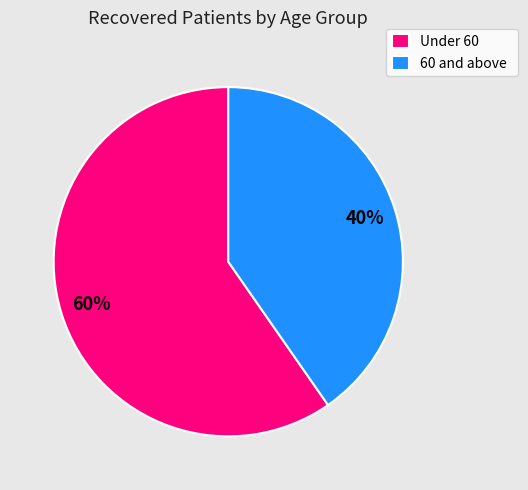

Do 60 and above and Under 60 together represent more than half of the pie?

Yes